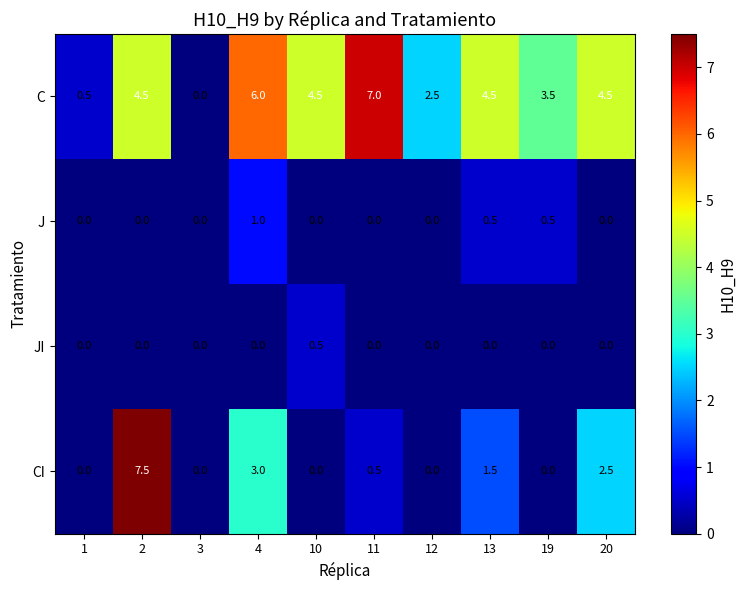

At which category does the chart reach its peak across all series?

2